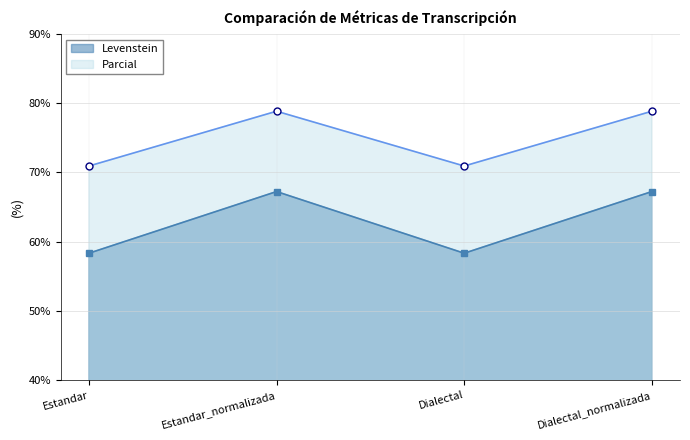

How many data points in Parcial are less than 78?

2